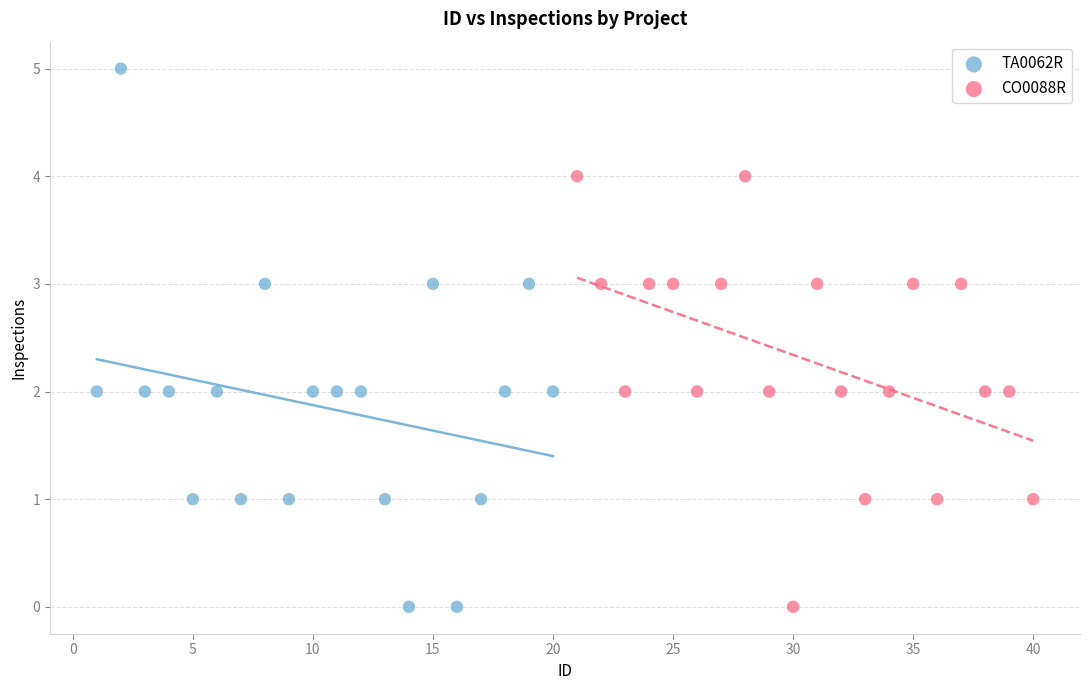

Which series has the largest Y range (max minus min)?

TA0062R